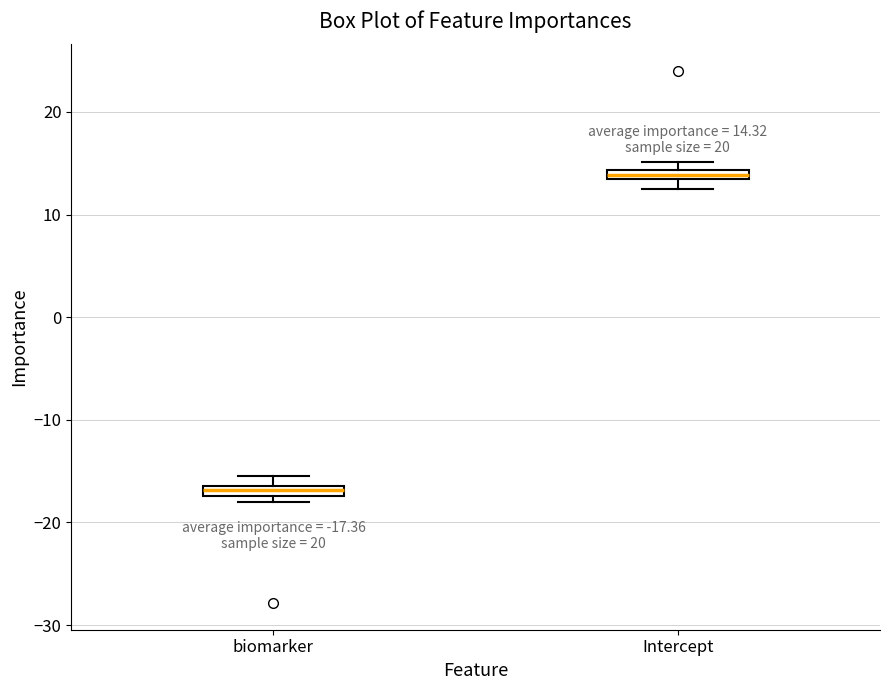

Which box's median line is the highest?

Intercept